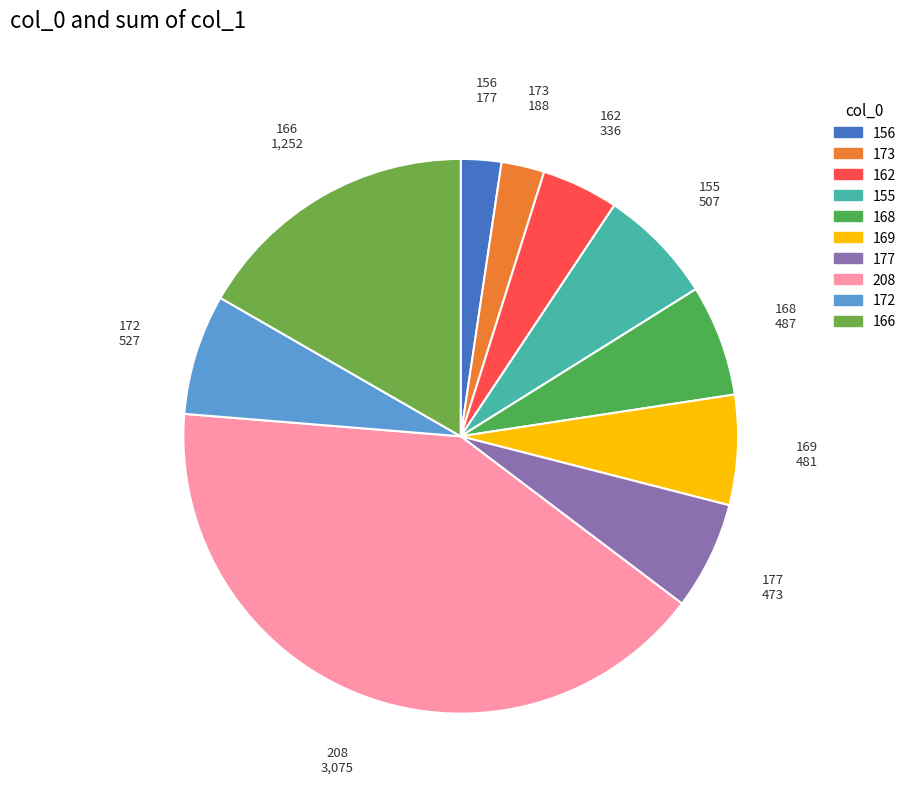

Combined, do 156 and 169 account for over 50%?

No